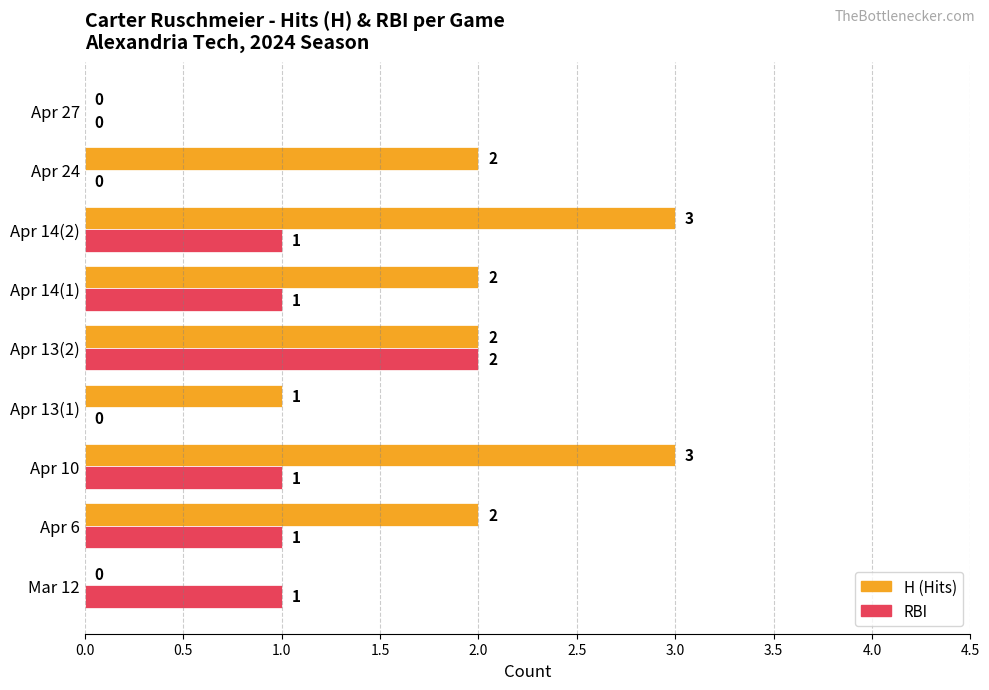

What is the total value across all series at Apr 10?

4